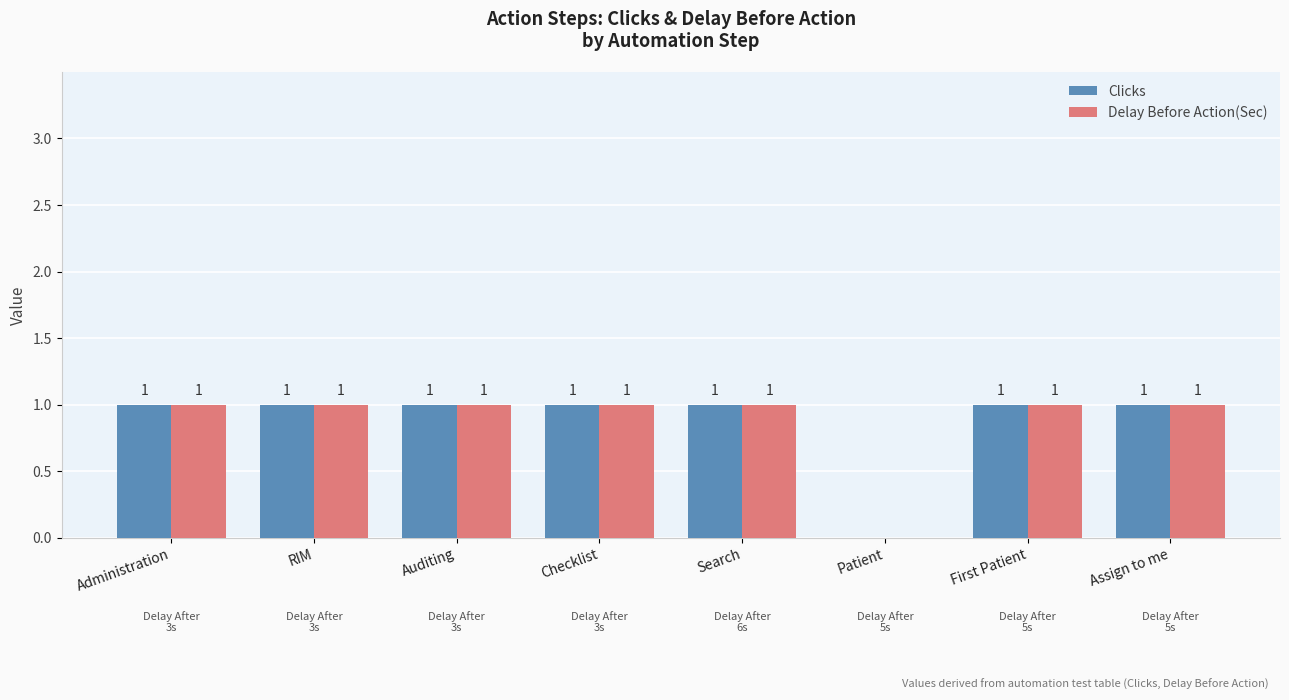

Is the value of Delay Before Action(Sec) at First Patient greater than the value of Clicks at Patient?

Yes